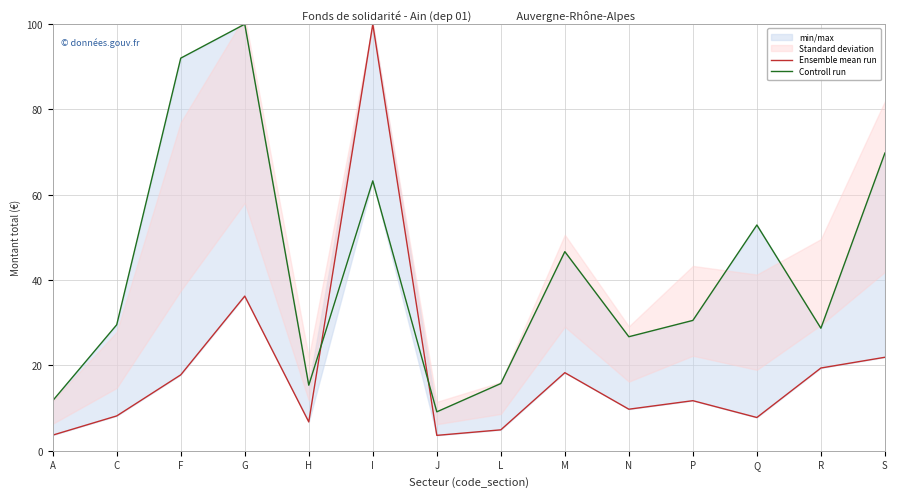

Between which two adjacent categories do Controll run and Ensemble mean run first intersect?

H and I